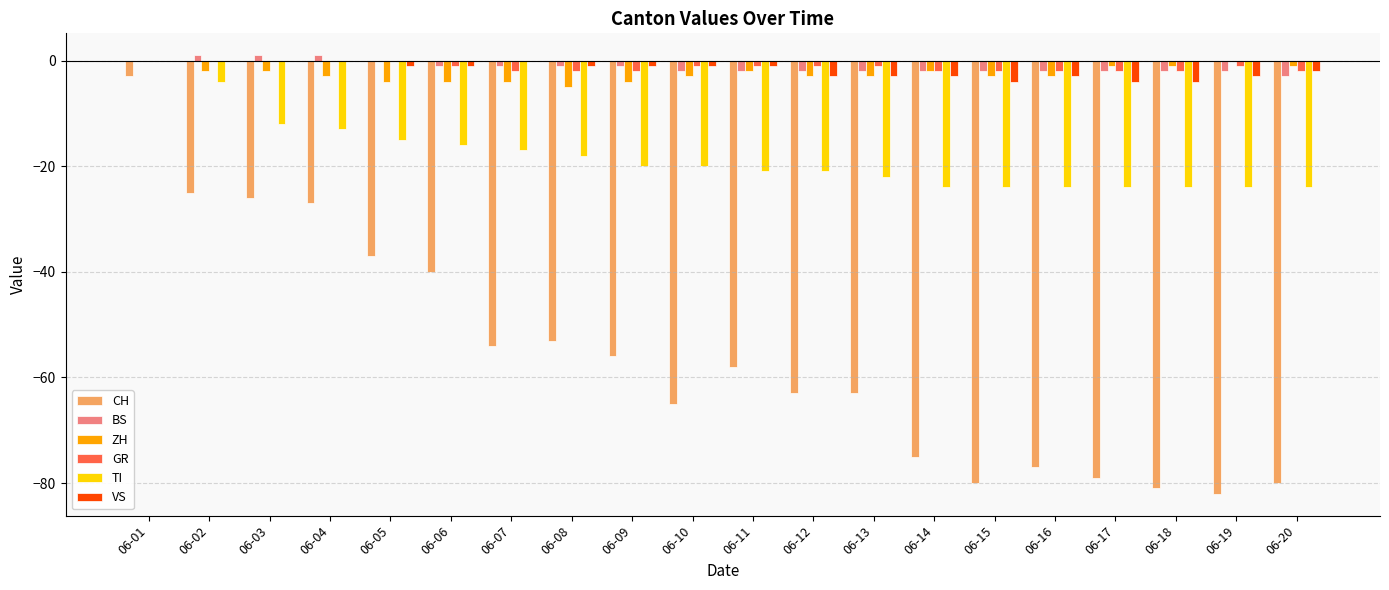

Between 06-03 and 06-07, which series saw the biggest shift?

CH